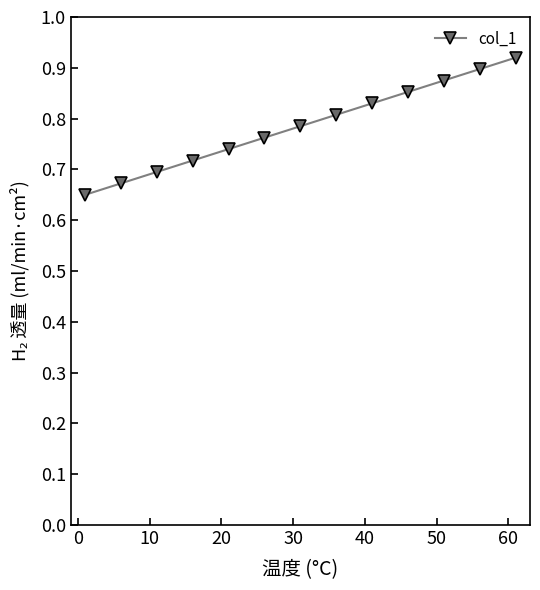

True or false: the data has more than 1 interior local peaks.

False